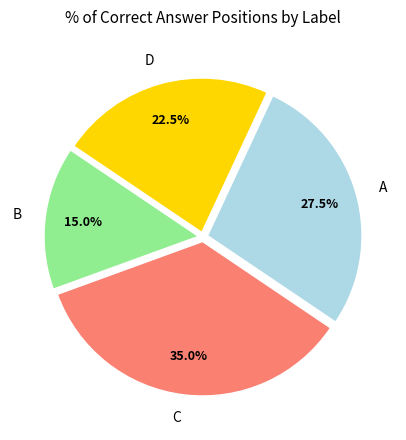

To the nearest percent, what percentage of the pie is B?

15%